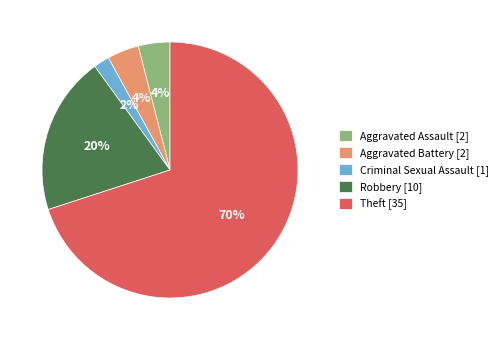

True or false: Theft accounts for 70% of the total.

True